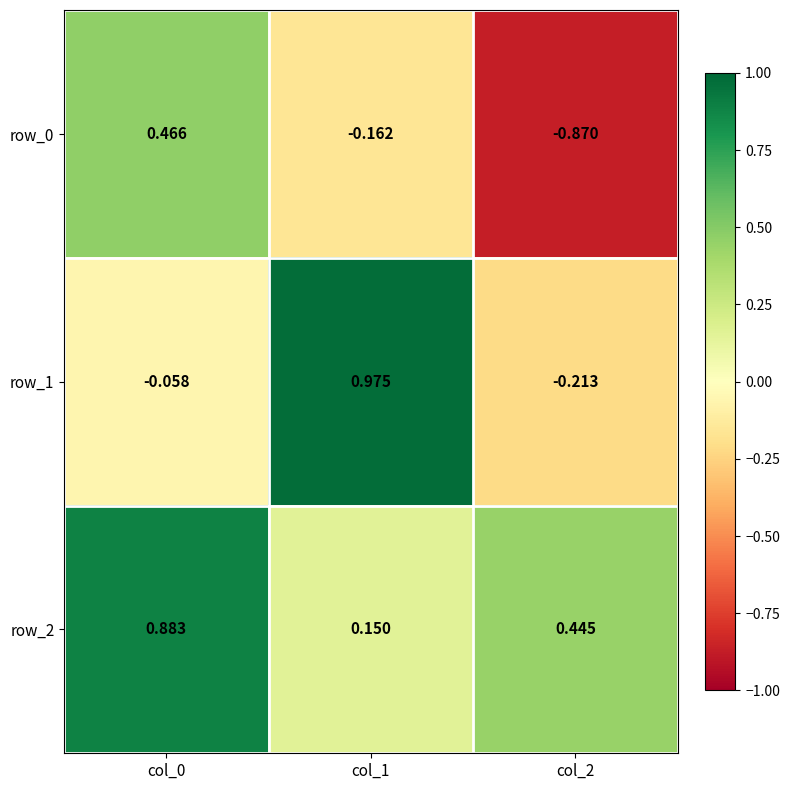

At which label is row_2 closest to 0?

col_1